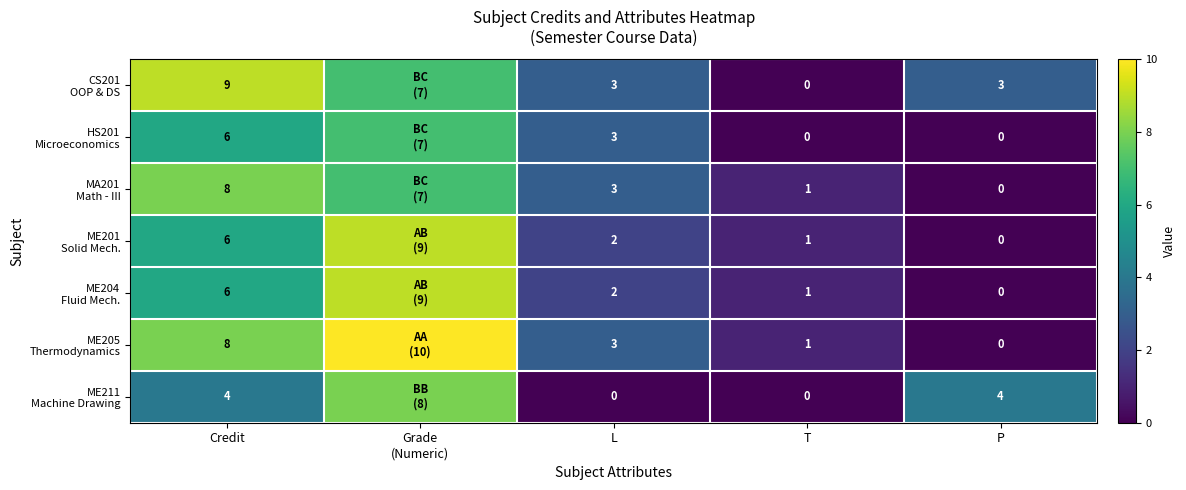

What is the difference between the highest and lowest values at Credit?

5